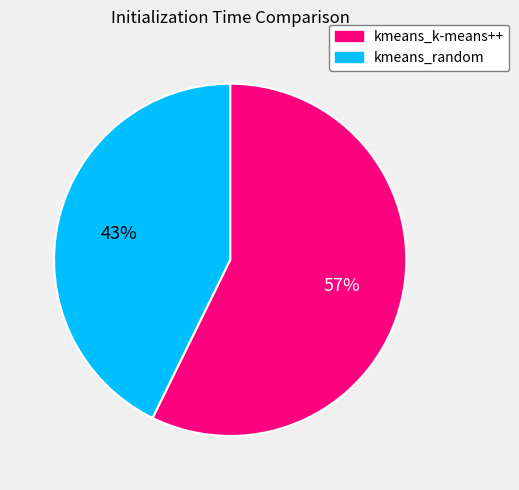

Which has a higher value, kmeans_k-means++ or kmeans_random?

kmeans_k-means++